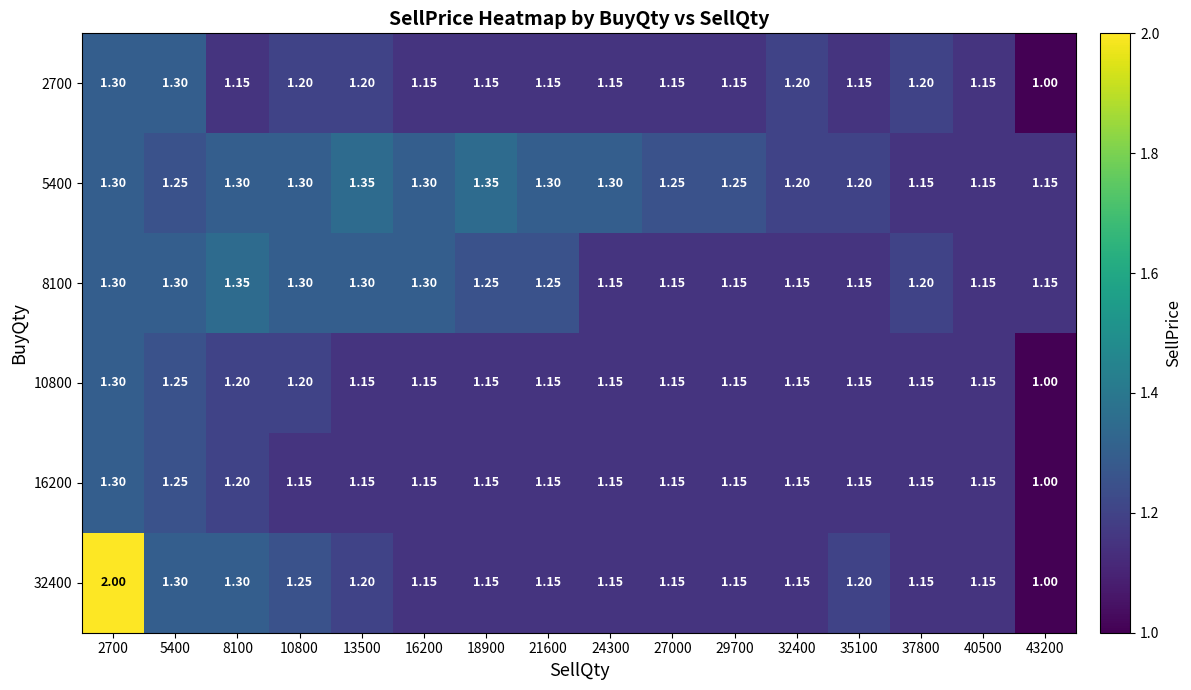

What is the maximum value shown in the chart?

2.0